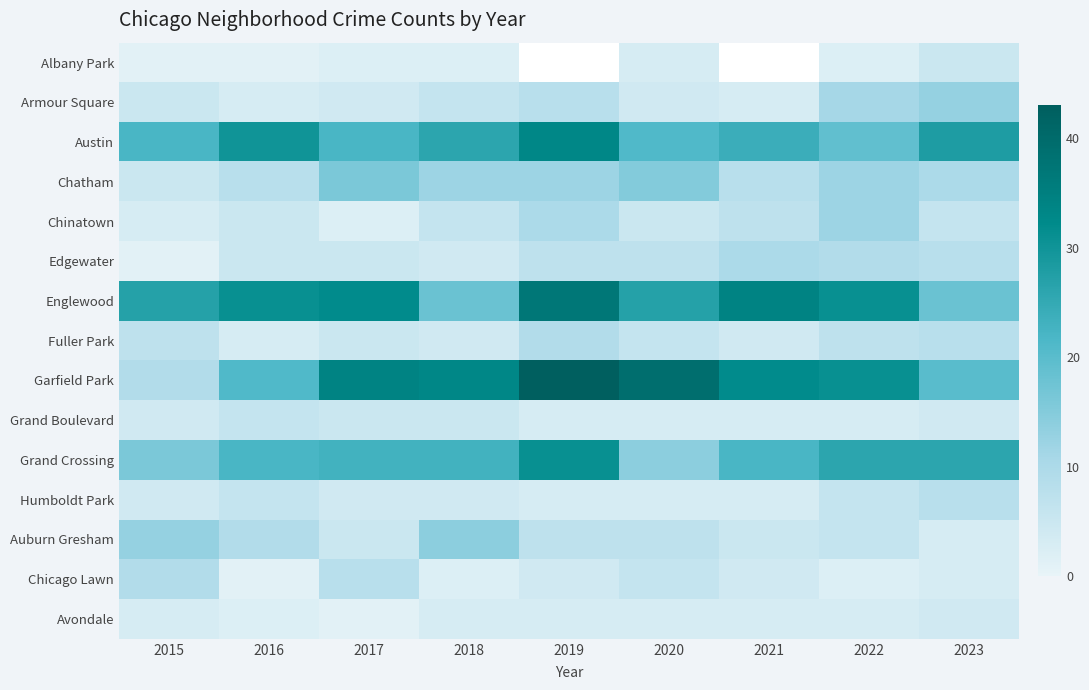

Rank the series at 2023 from highest to lowest value.

Austin, Grand Crossing, Garfield Park, Englewood, Armour Square, Chatham, Edgewater, Fuller Park, Humboldt Park, Chinatown, Albany Park, Grand Boulevard, Avondale, Auburn Gresham, Chicago Lawn